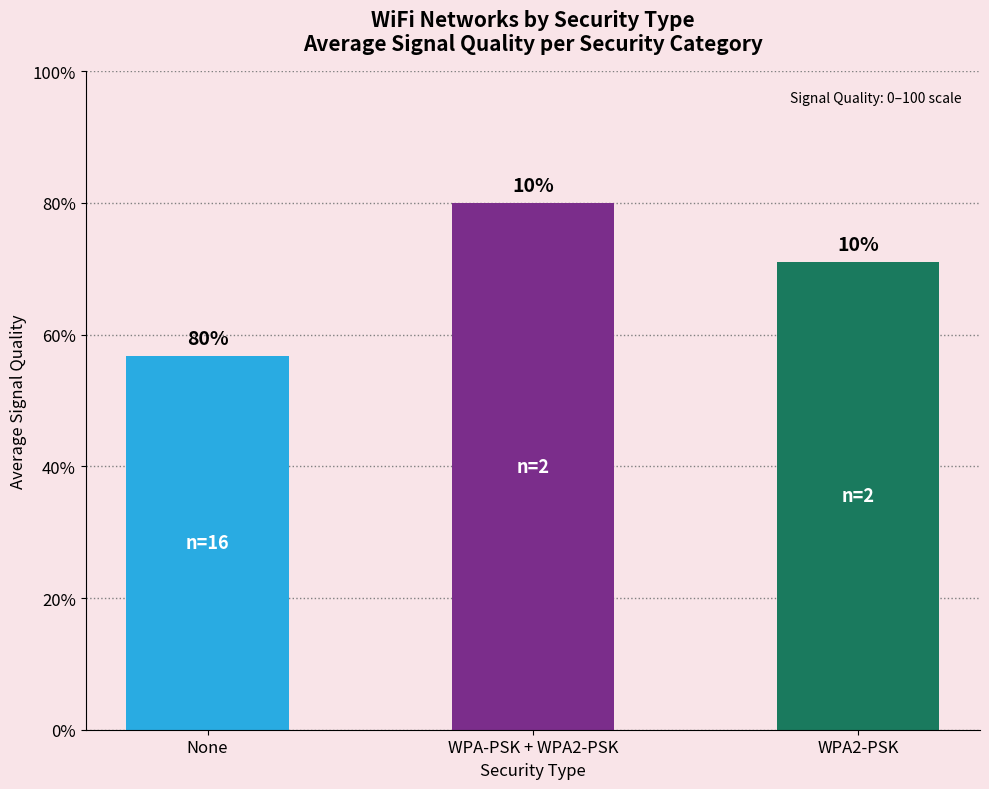

What is the difference between the values at None and WPA-PSK + WPA2-PSK?

23.2